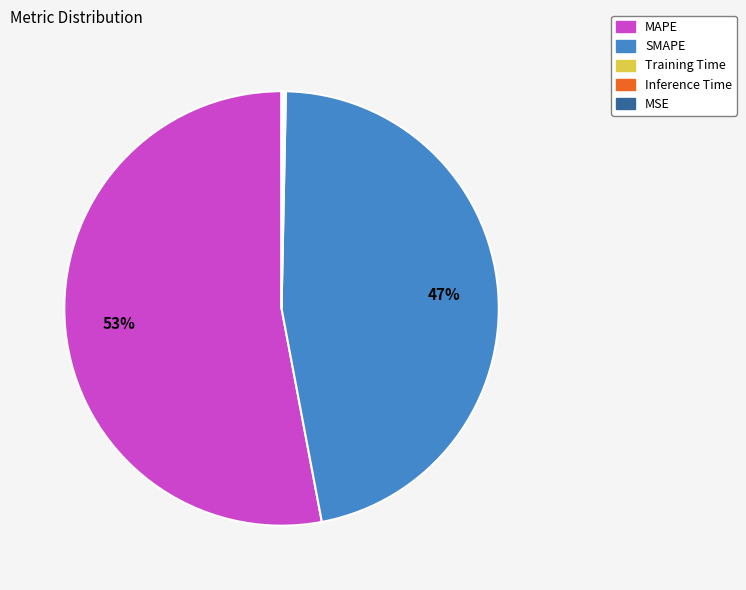

Which has a higher value, MAPE or SMAPE?

MAPE